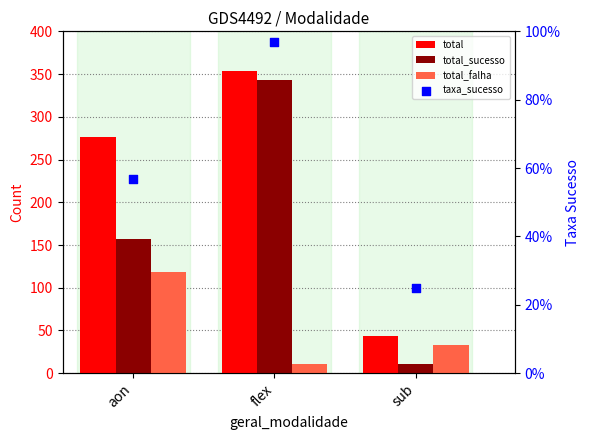

Which series reaches the minimum Y coordinate?

taxa_sucesso